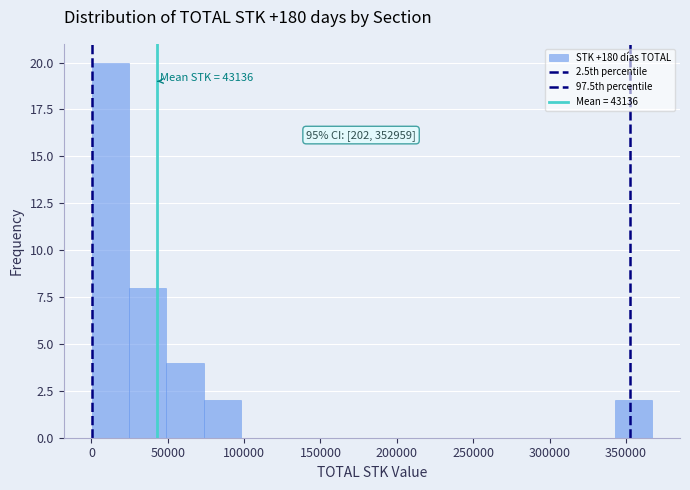

Which range on the x-axis has the tallest bar?

0 to 25000